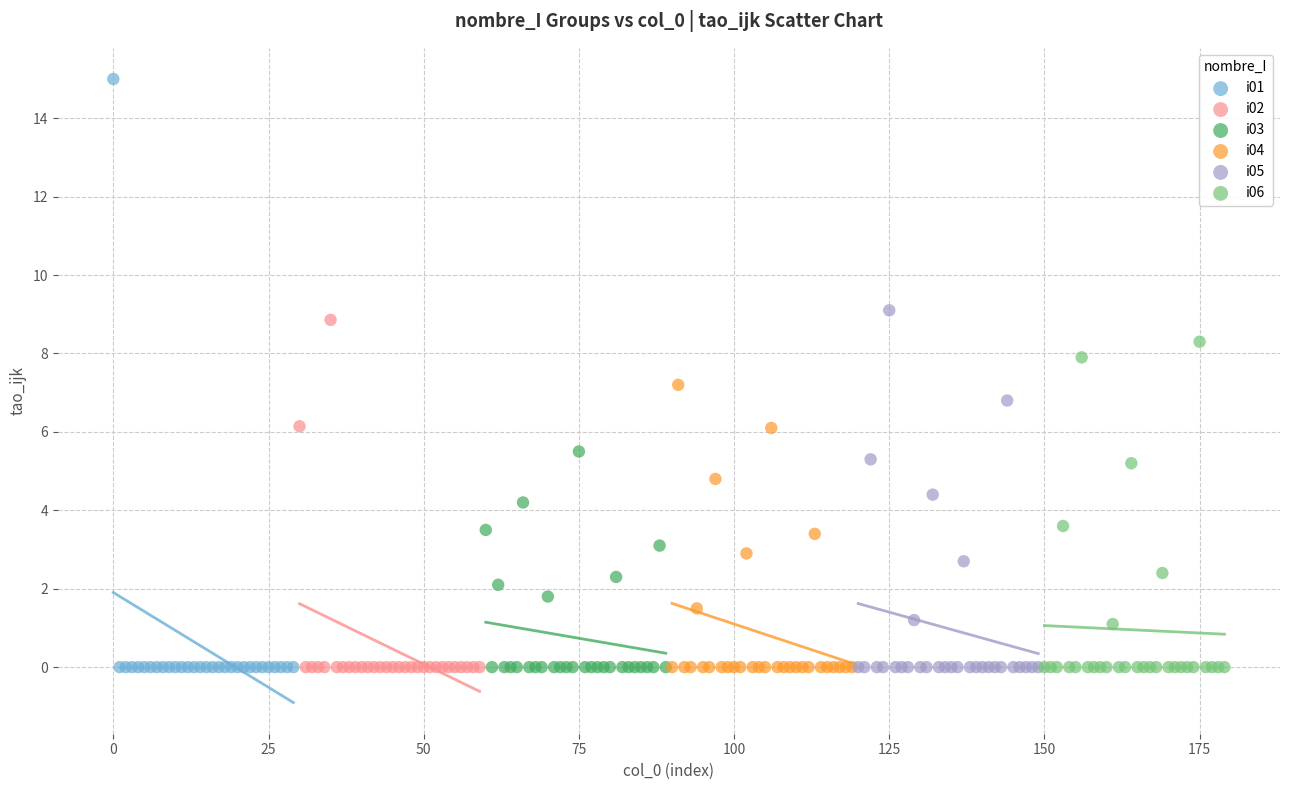

Which series contains the highest Y value?

i01